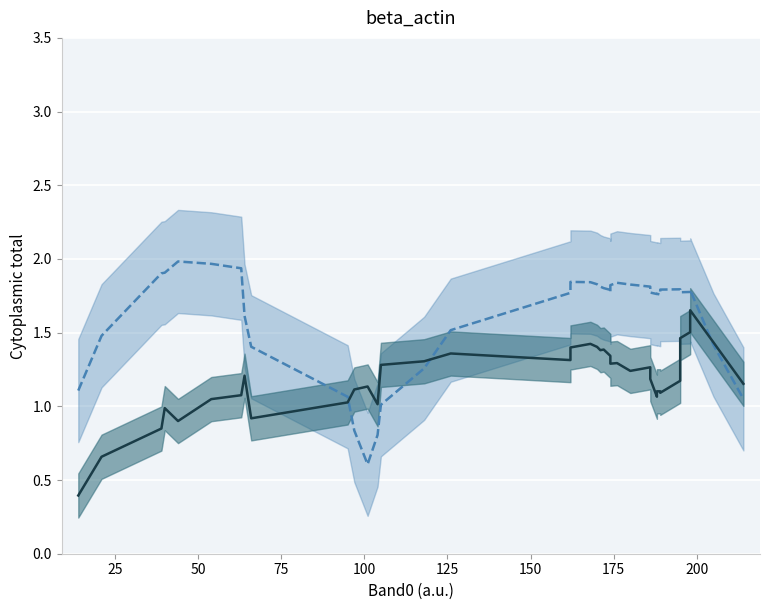

What is the average value of the Band2_mean series?

1.6